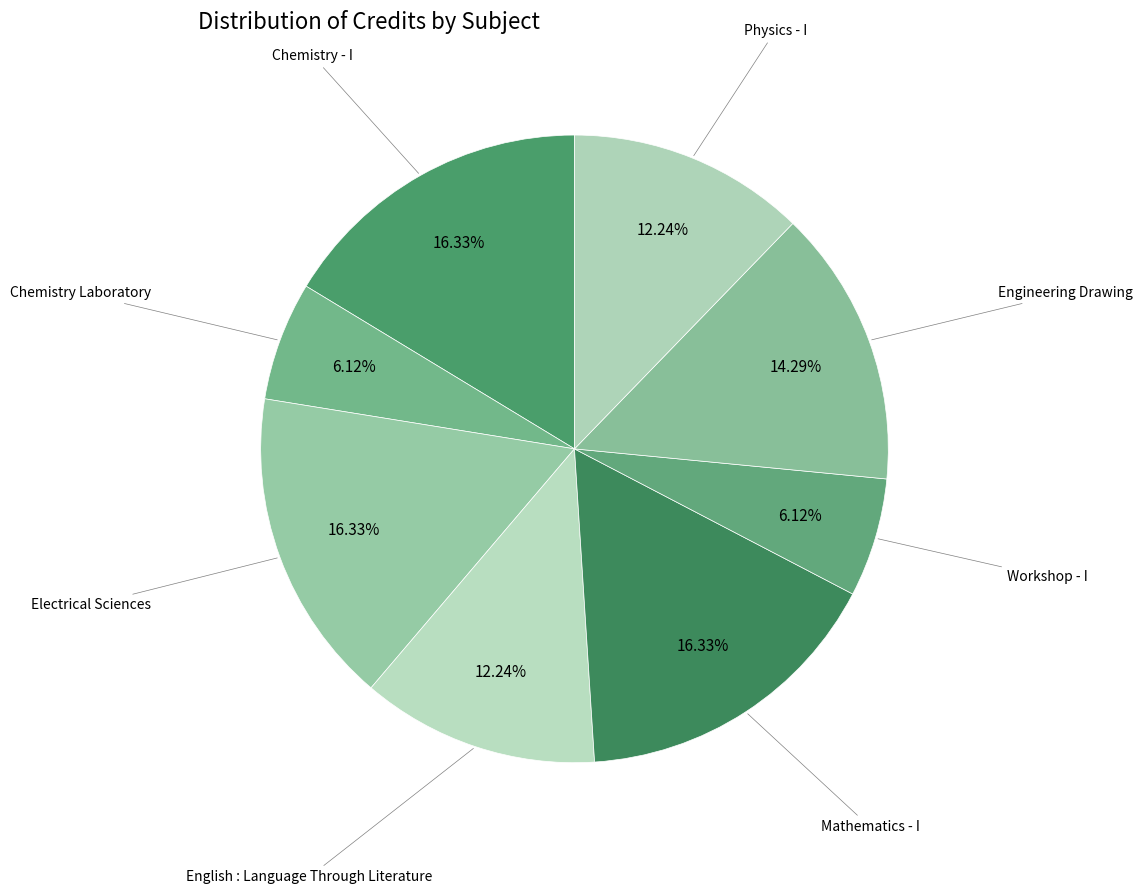

What is the smallest slice in the pie chart?

Chemistry Laboratory